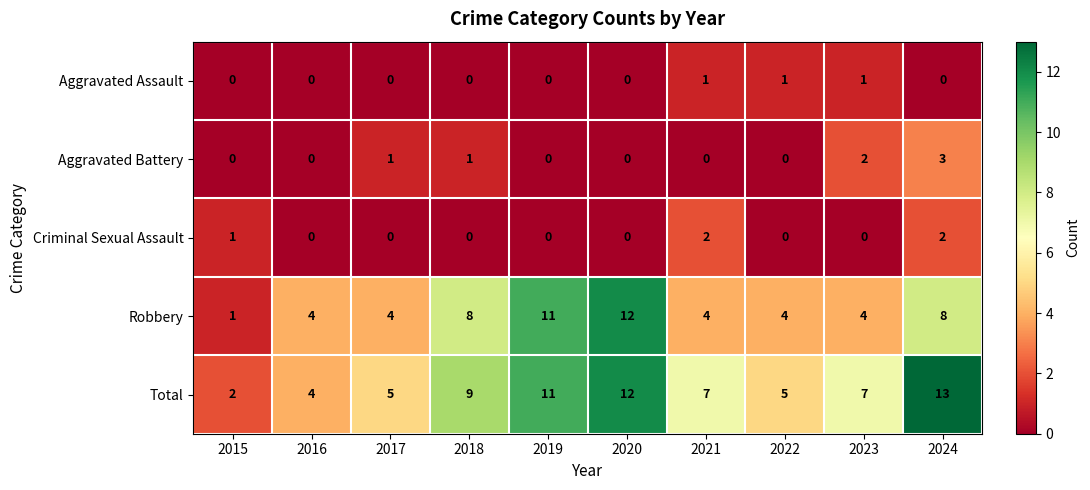

What is the maximum value for Total?

13